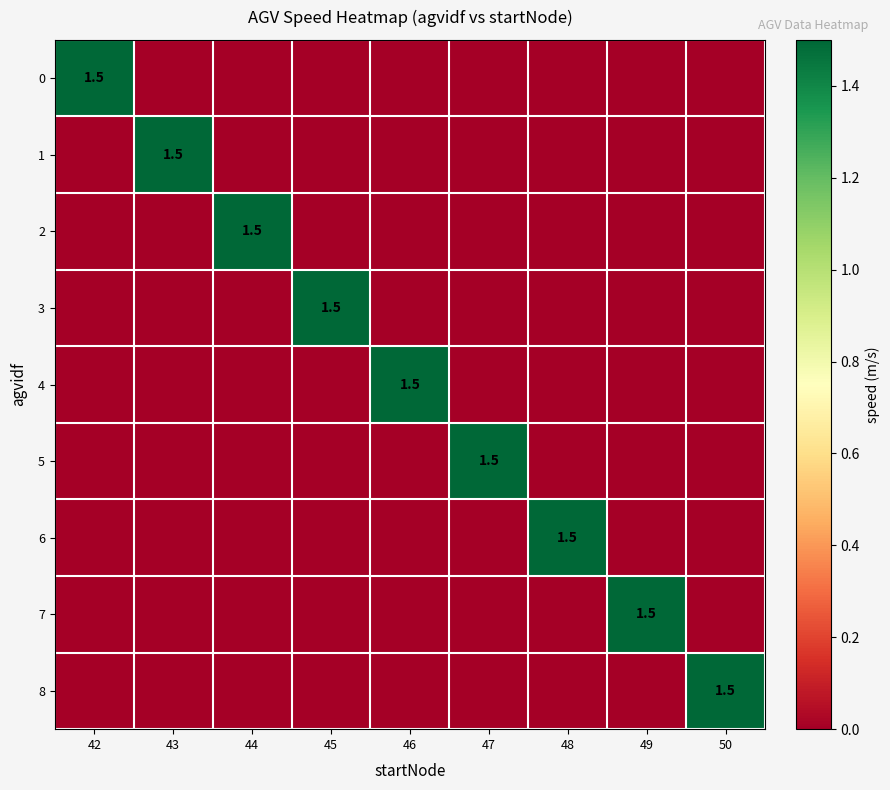

What is the total value across all series at 42?

1.5